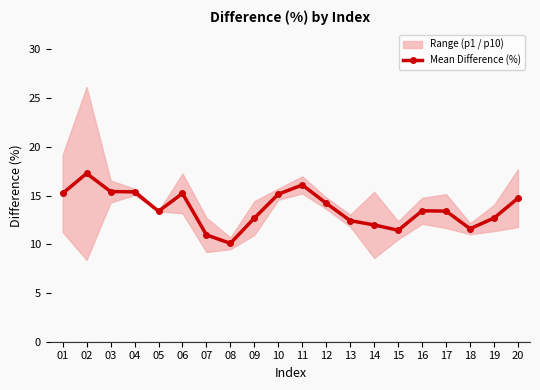

Which has a higher value, 05 or 18?

05